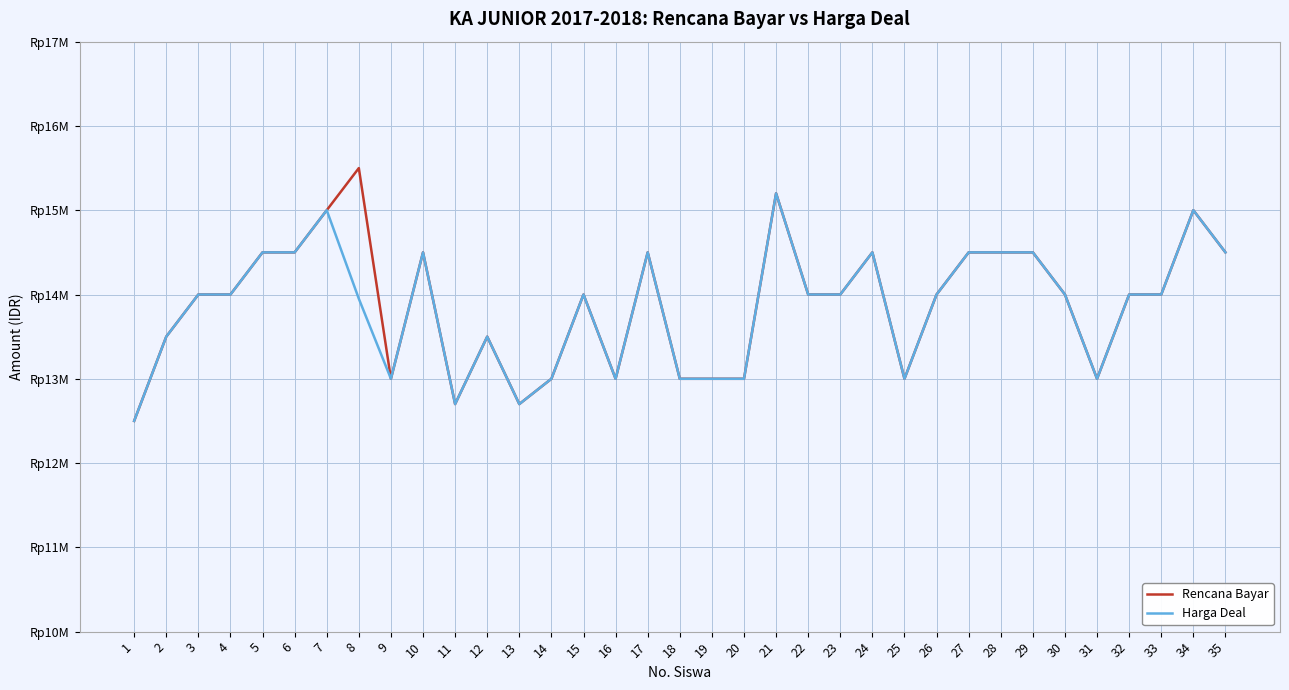

Reading right to left, what are all the values shown in this chart?

Rencana Bayar: 35=14500000	34=15000000	33=14000000	32=14000000	31=13000000	30=14000000	29=14500000	28=14500000	27=14500000	26=14000000	25=13000000	24=14500000	23=14000000	22=14000000	21=15200000	20=13000000	19=13000000	18=13000000	17=14500000	16=13000000	15=14000000	14=13000000	13=12700000	12=13500000	11=12700000	10=14500000	9=13000000	8=15500000	7=15000000	6=14500000	5=14500000	4=14000000	3=14000000	2=13500000	1=12500000
Harga Deal: 35=14500000	34=15000000	33=14000000	32=14000000	31=13000000	30=14000000	29=14500000	28=14500000	27=14500000	26=14000000	25=13000000	24=14500000	23=14000000	22=14000000	21=15200000	20=13000000	19=13000000	18=13000000	17=14500000	16=13000000	15=14000000	14=13000000	13=12700000	12=13500000	11=12700000	10=14500000	9=13000000	8=13950000	7=15000000	6=14500000	5=14500000	4=14000000	3=14000000	2=13500000	1=12500000